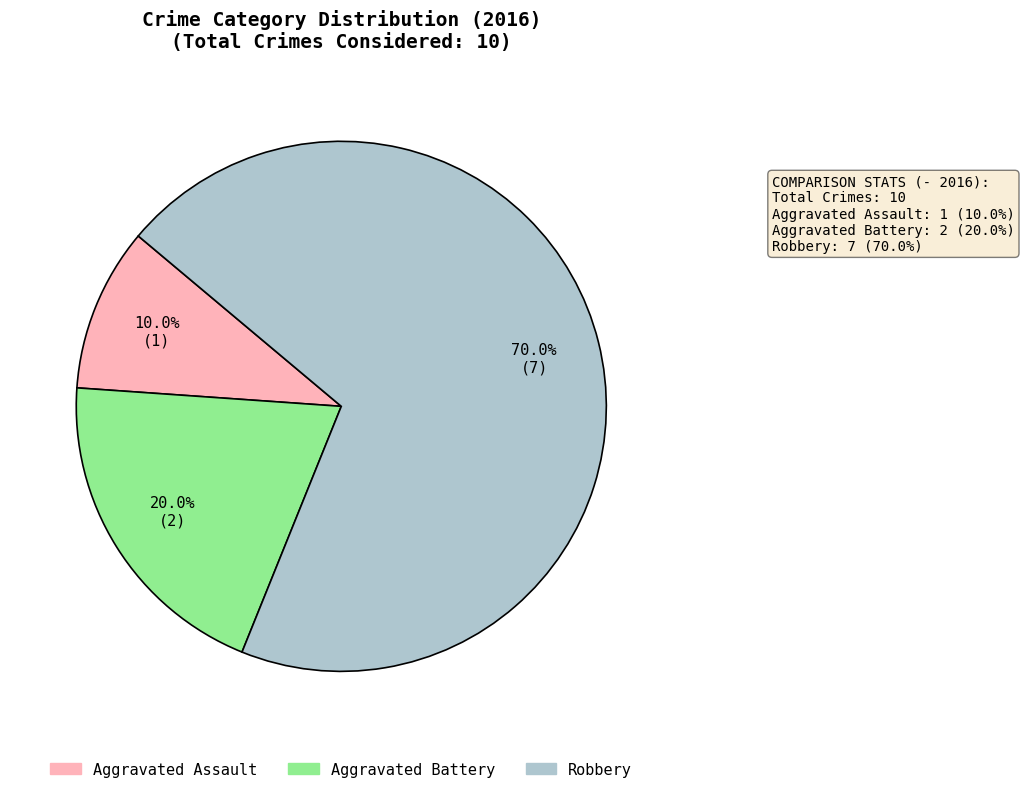

To the nearest percent, what is the combined percentage of Aggravated Assault and Robbery?

80%